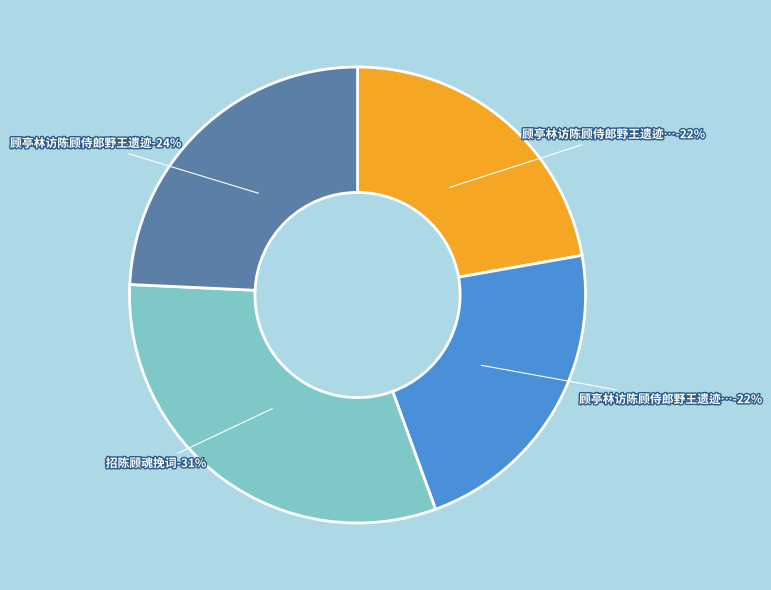

What is the ratio of the value at 招陈顾魂挽词 to the value at 顾亭林访陈顾侍郎野王遗迹 其一?

1.4